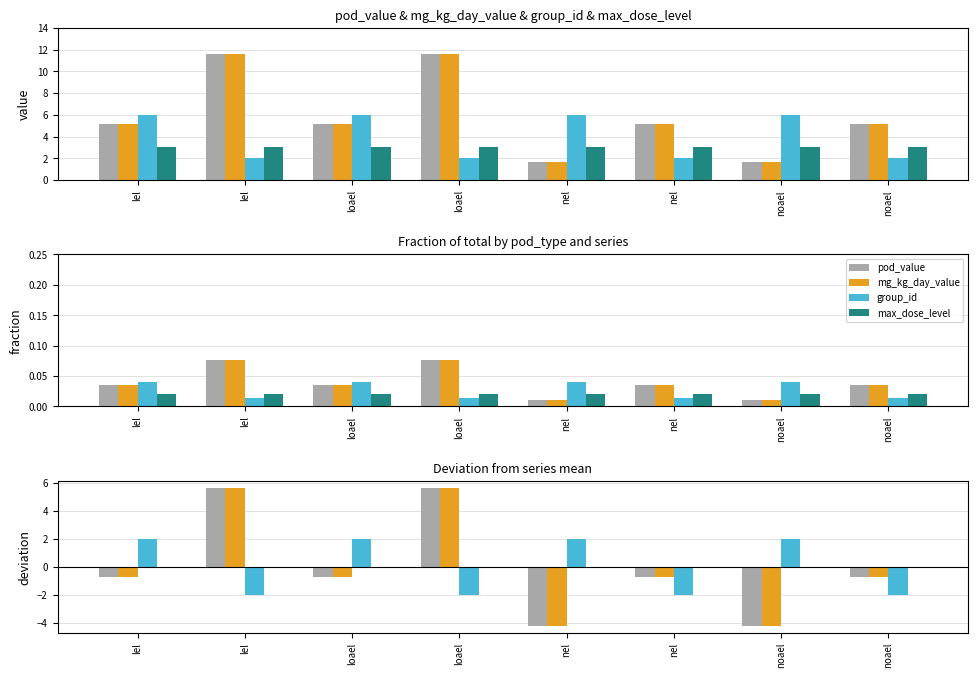

How many values in mg_kg_day_value are below zero?

6